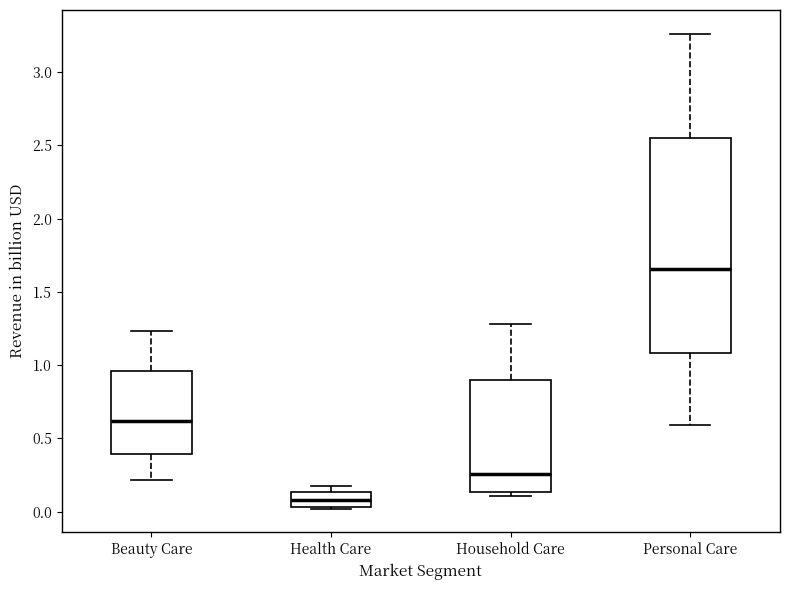

Reading left to right, transcribe this box plot: for each box, give where its median line is, the range the box spans, and where its two whiskers end, as read against the y-axis. The values are not printed on the chart, so give them approximately, as read against the axis.

Beauty Care: median 0.60, box 0.40 to 0.95, whiskers 0.20 to 1.25
Health Care: median 0.10, box 0.05 to 0.15, whiskers 0.00 to 0.20
Household Care: median 0.25, box 0.15 to 0.90, whiskers 0.10 to 1.30
Personal Care: median 1.65, box 1.10 to 2.55, whiskers 0.60 to 3.25